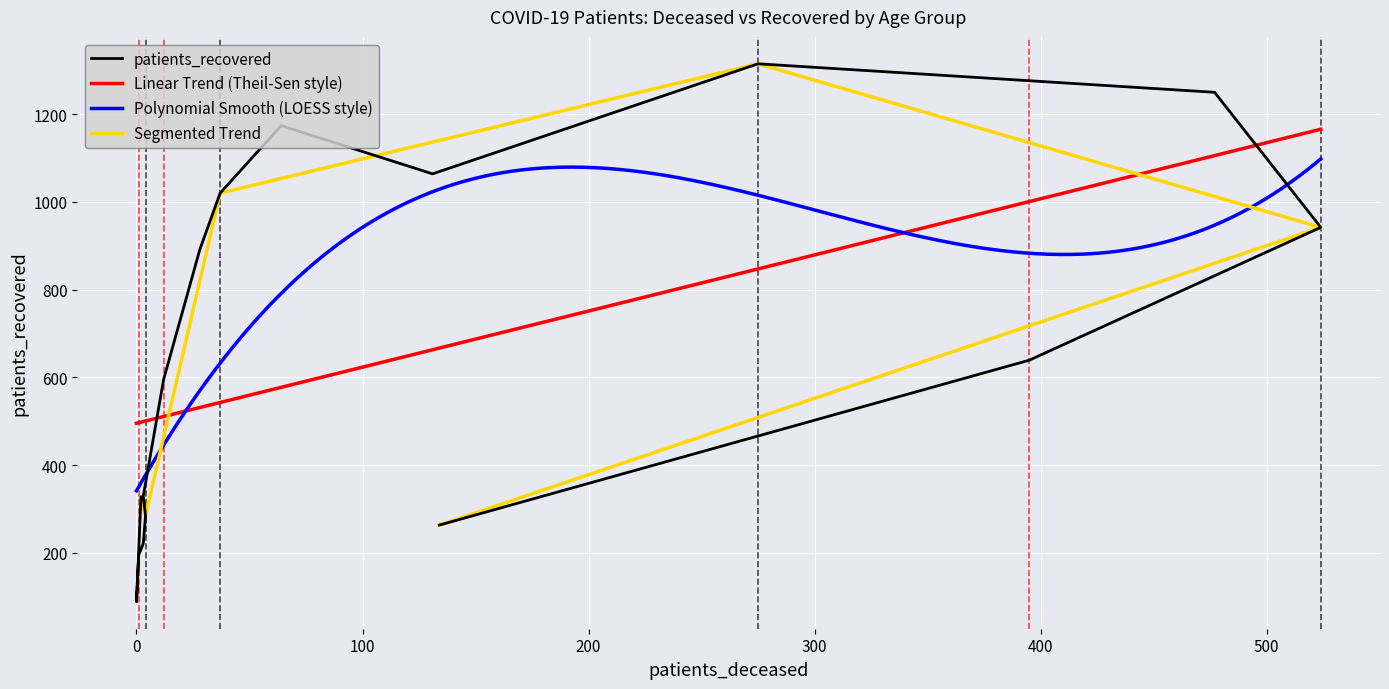

What is the difference between the maximum and minimum values?

1227